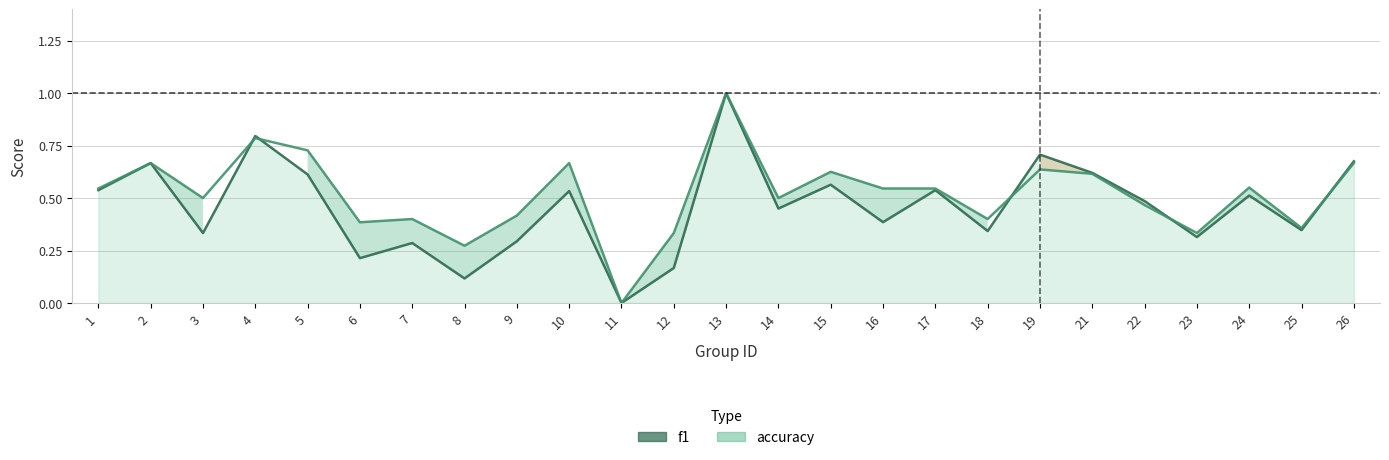

Reading left to right, extract all data points from this chart.

1=0.5	2=0.7	3=0.3	4=0.8	5=0.6	6=0.2	7=0.3	8=0.1	9=0.3	10=0.5	11=0.0	12=0.2	13=1.0	14=0.5	15=0.6	16=0.4	17=0.5	18=0.3	19=0.7	21=0.6	22=0.5	23=0.3	24=0.5	25=0.3	26=0.7